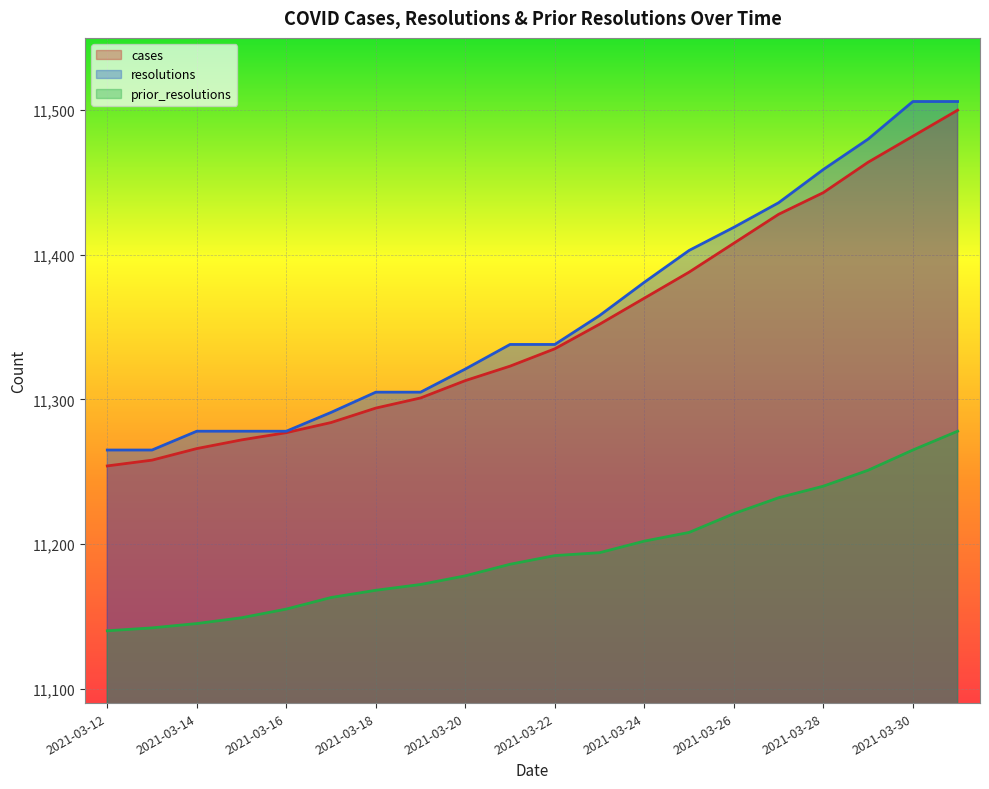

Reading left to right, list all the values displayed in this chart.

cases: 2021-03-12=11254	2021-03-13=11258	2021-03-14=11266	2021-03-15=11272	2021-03-16=11277	2021-03-17=11284	2021-03-18=11294	2021-03-19=11301	2021-03-20=11313	2021-03-21=11323	2021-03-22=11335	2021-03-23=11352	2021-03-24=11370	2021-03-25=11388	2021-03-26=11408	2021-03-27=11428	2021-03-28=11443	2021-03-29=11464	2021-03-30=11482	2021-03-31=11500
resolutions: 2021-03-12=11265	2021-03-13=11265	2021-03-14=11278	2021-03-15=11278	2021-03-16=11278	2021-03-17=11291	2021-03-18=11305	2021-03-19=11305	2021-03-20=11321	2021-03-21=11338	2021-03-22=11338	2021-03-23=11358	2021-03-24=11381	2021-03-25=11403	2021-03-26=11419	2021-03-27=11436	2021-03-28=11459	2021-03-29=11480	2021-03-30=11506	2021-03-31=11506
prior_resolutions: 2021-03-12=11140	2021-03-13=11142	2021-03-14=11145	2021-03-15=11149	2021-03-16=11155	2021-03-17=11163	2021-03-18=11168	2021-03-19=11172	2021-03-20=11178	2021-03-21=11186	2021-03-22=11192	2021-03-23=11194	2021-03-24=11202	2021-03-25=11208	2021-03-26=11221	2021-03-27=11232	2021-03-28=11240	2021-03-29=11251	2021-03-30=11265	2021-03-31=11278